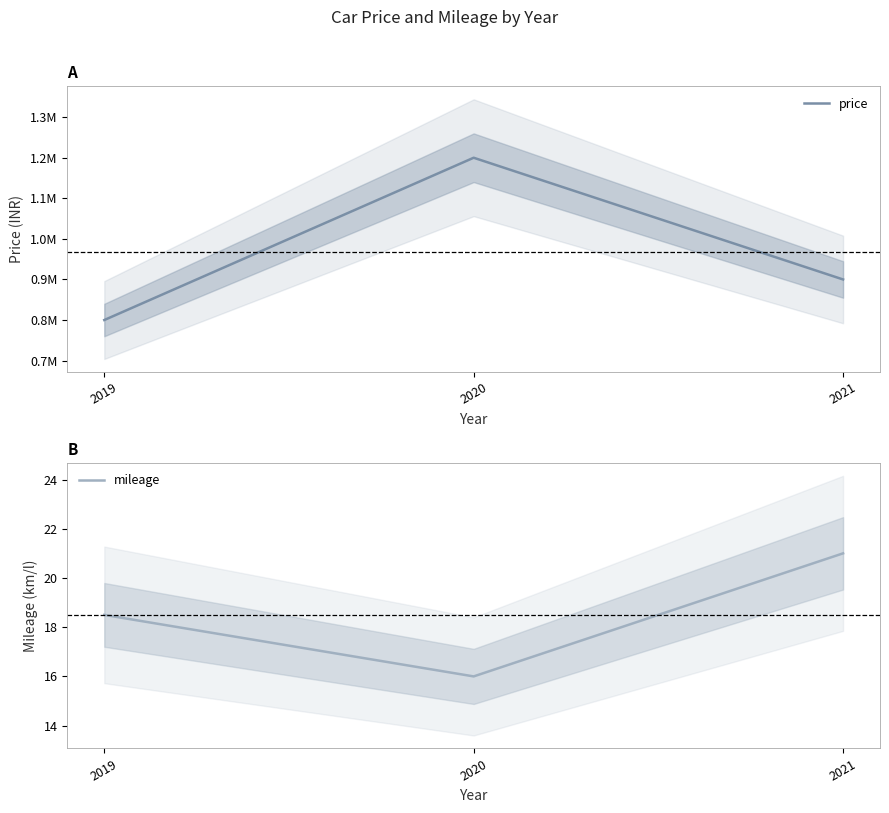

What is the sum of all price values?

2900000.0